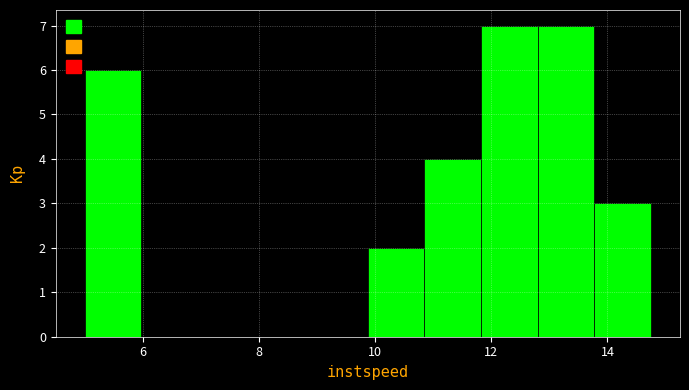

Reading left to right, transcribe this chart: for each bar, give the range it covers on the x-axis and its height. Neither the bar edges nor the heights are printed on the chart, so give them approximately, as read against the axes.

5.0 to 6.0: 6
6.0 to 7.0: 0
7.0 to 8.0: 0
8.0 to 8.8: 0
8.8 to 9.8: 0
9.8 to 10.8: 2
10.8 to 11.8: 4
11.8 to 12.8: 7
12.8 to 13.8: 7
13.8 to 14.8: 3